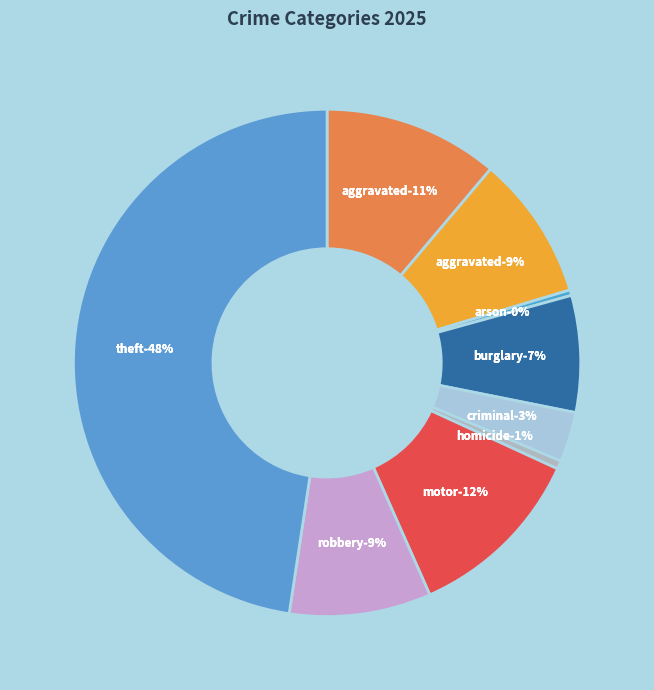

Which has a higher value, Robbery or Motor Vehicle Theft?

Motor Vehicle Theft